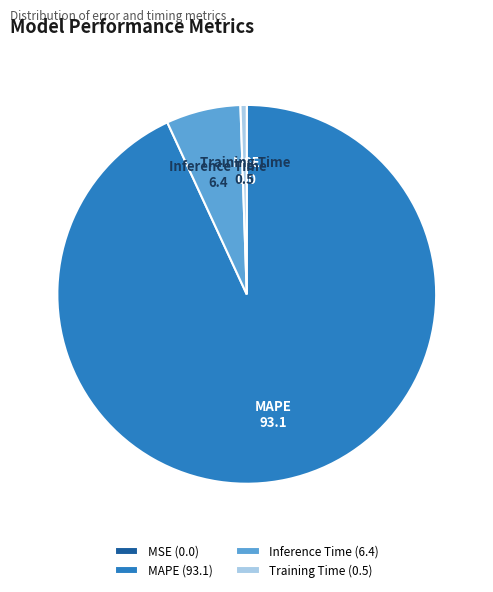

Do MAPE and Inference Time together represent more than half of the pie?

Yes